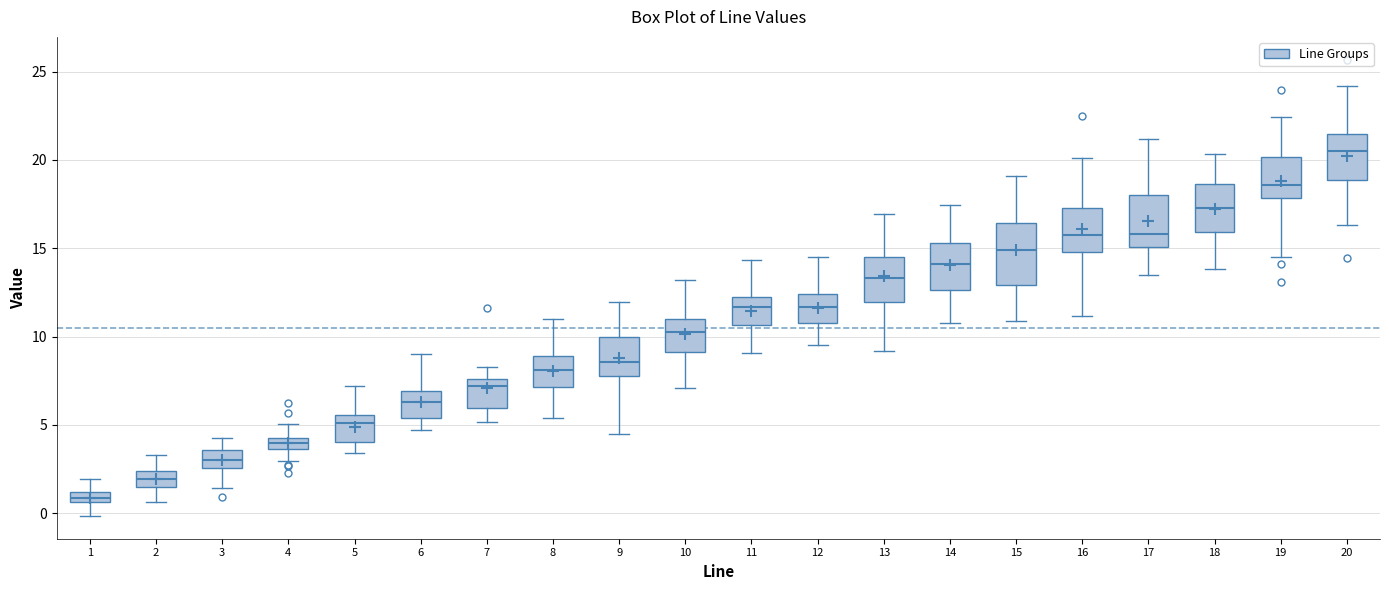

Comparing the boxes themselves (not the whiskers), which one is the tallest?

15